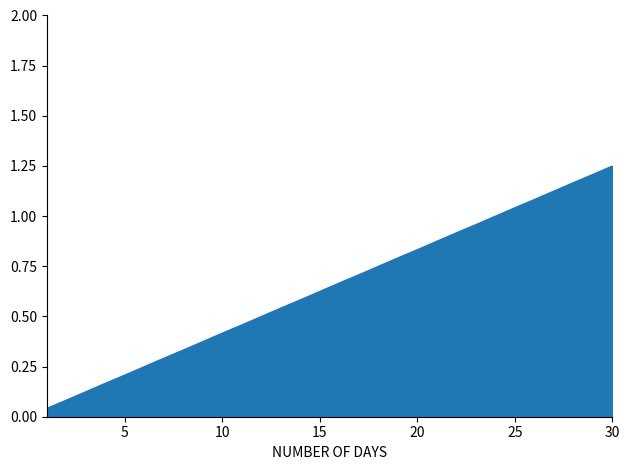

What is the difference between the second highest and second lowest values?

1.1